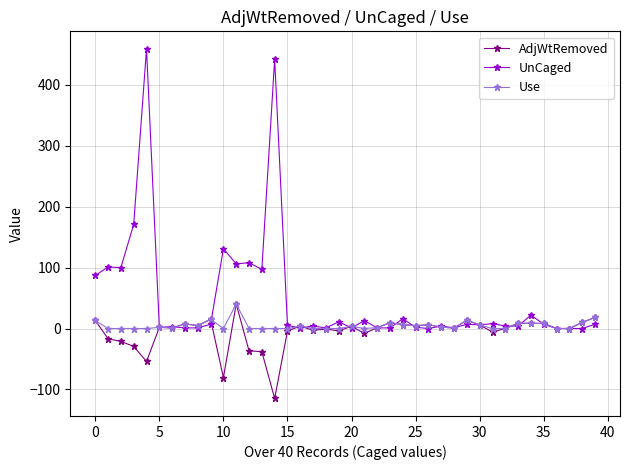

Which series has the largest total across all categories?

UnCaged